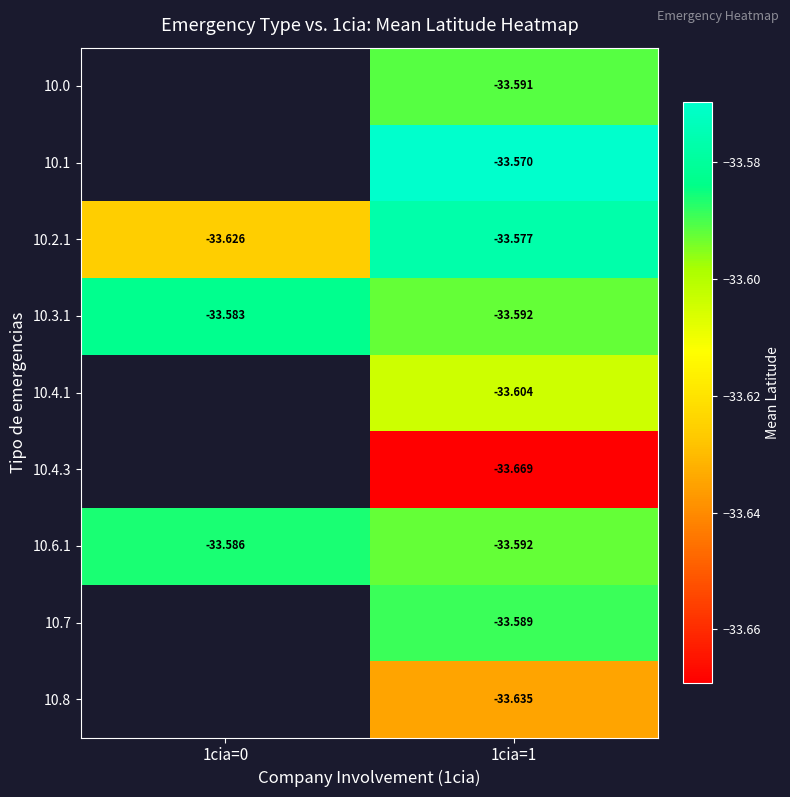

Which label corresponds to the smallest value in the chart?

1cia=1